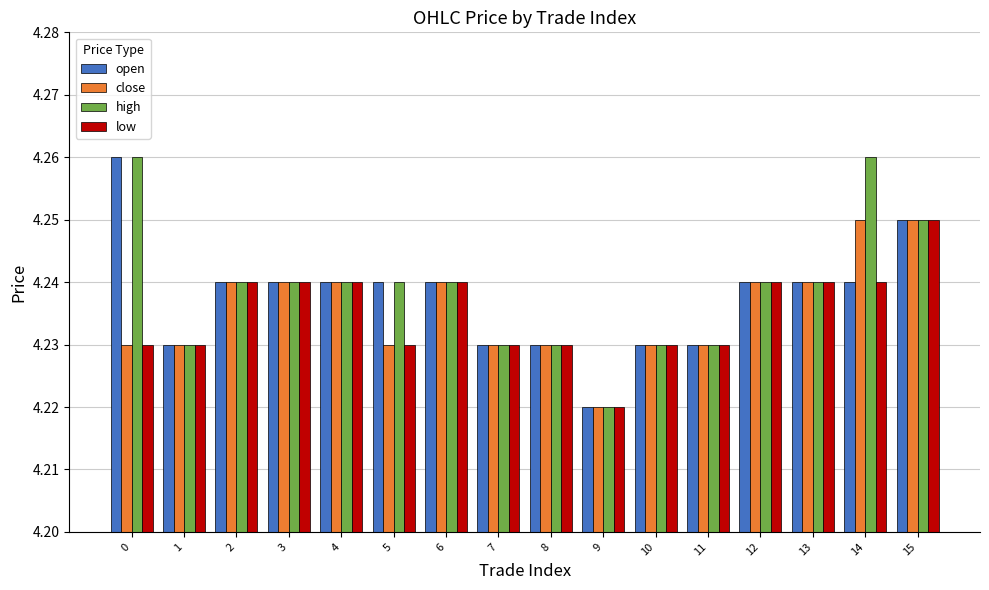

How many groups of bars are there?

16